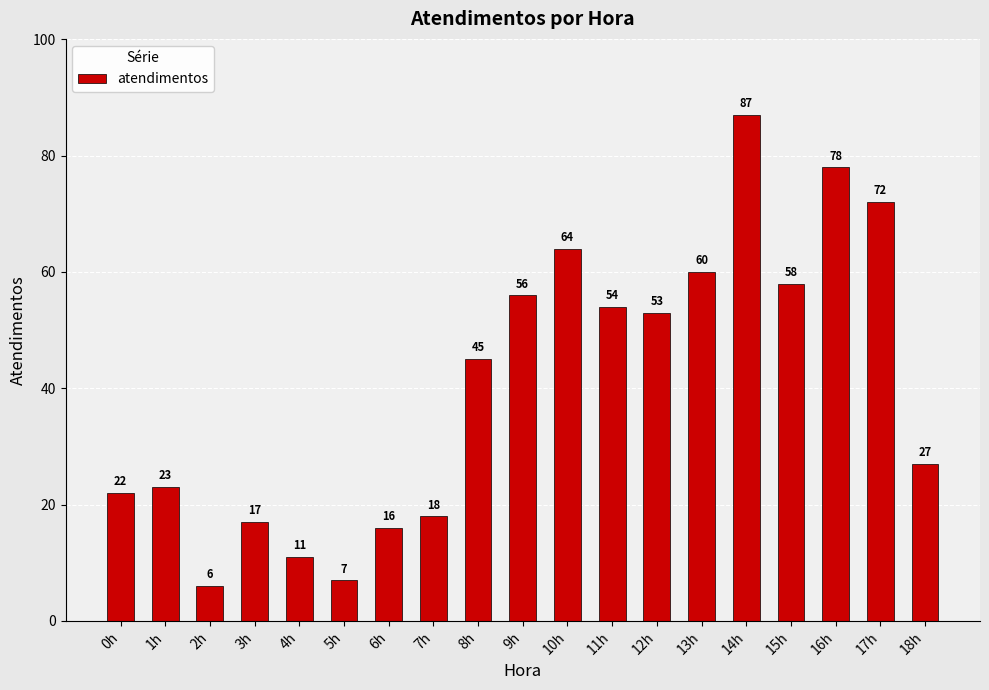

Reading right to left, extract all data points from this chart.

27	72	78	58	87	60	53	54	64	56	45	18	16	7	11	17	6	23	22